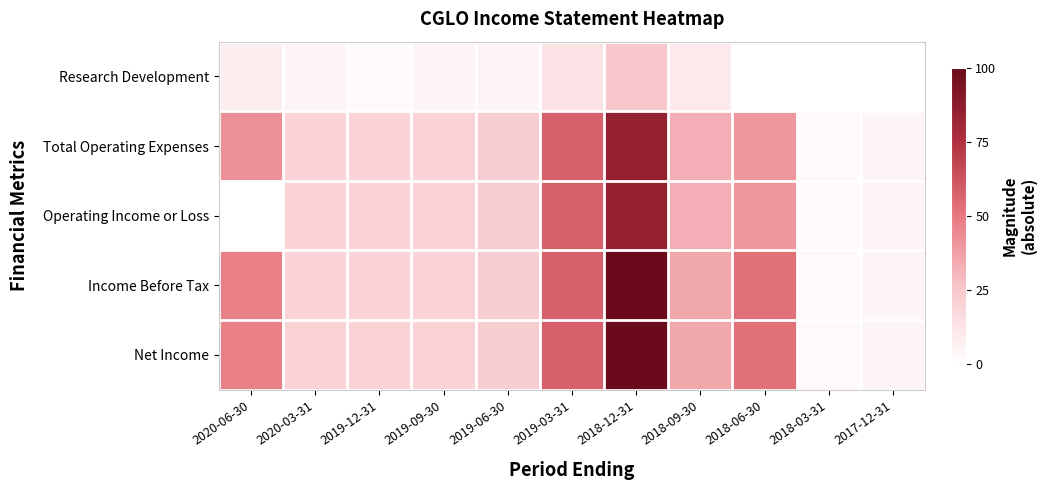

What is the difference between the highest and lowest values at 2019-03-31?

45.0